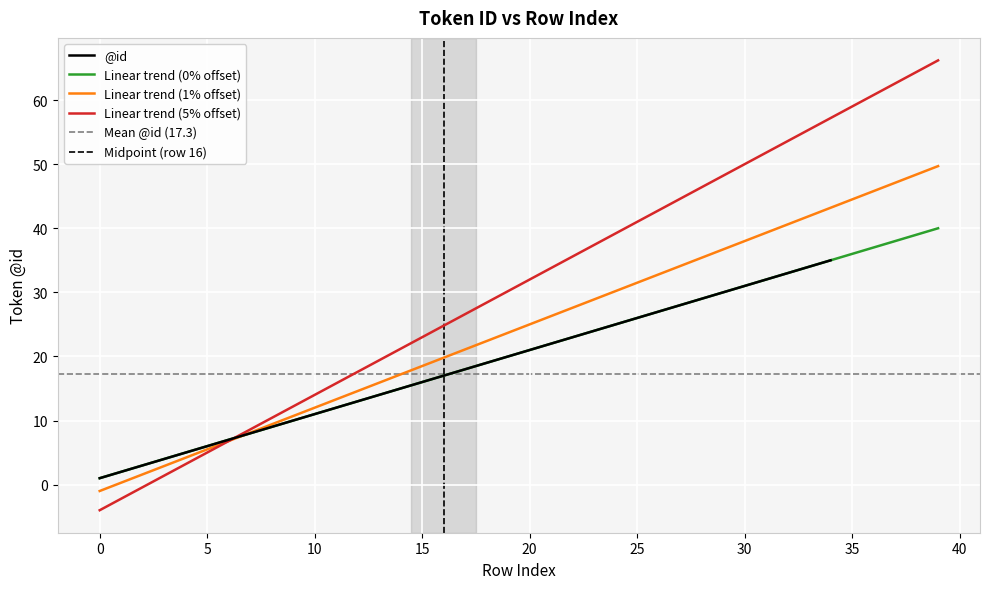

What is the average value?

17